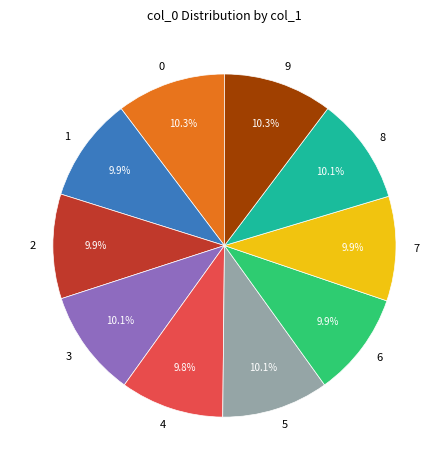

Combined, do 7 and 6 account for over 50%?

No